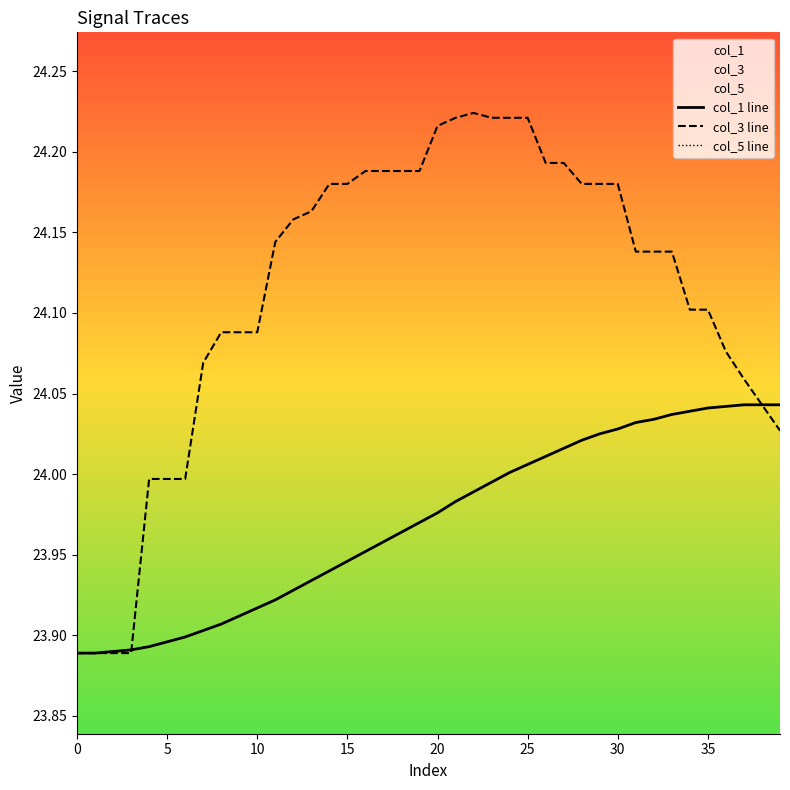

What is the difference between the maximum and minimum values in the col_1 line series?

0.2